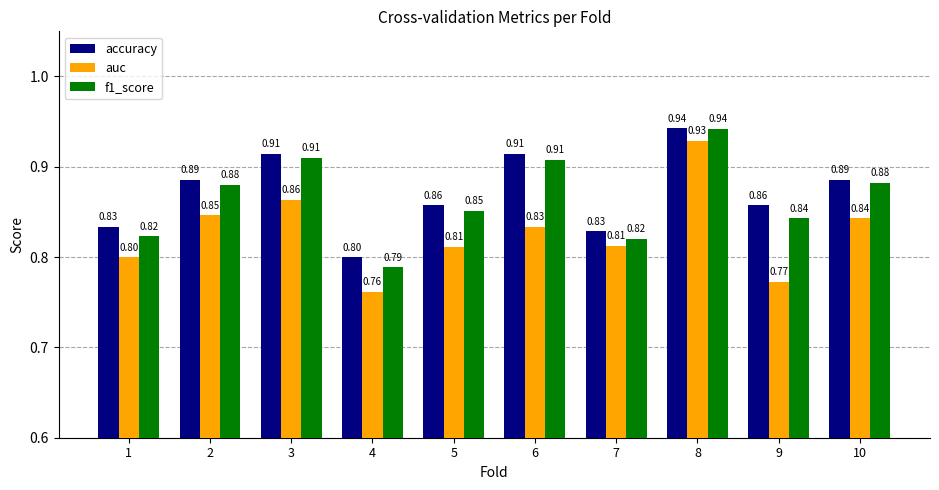

Rank the series by their average value, from highest to lowest.

accuracy, f1_score, auc